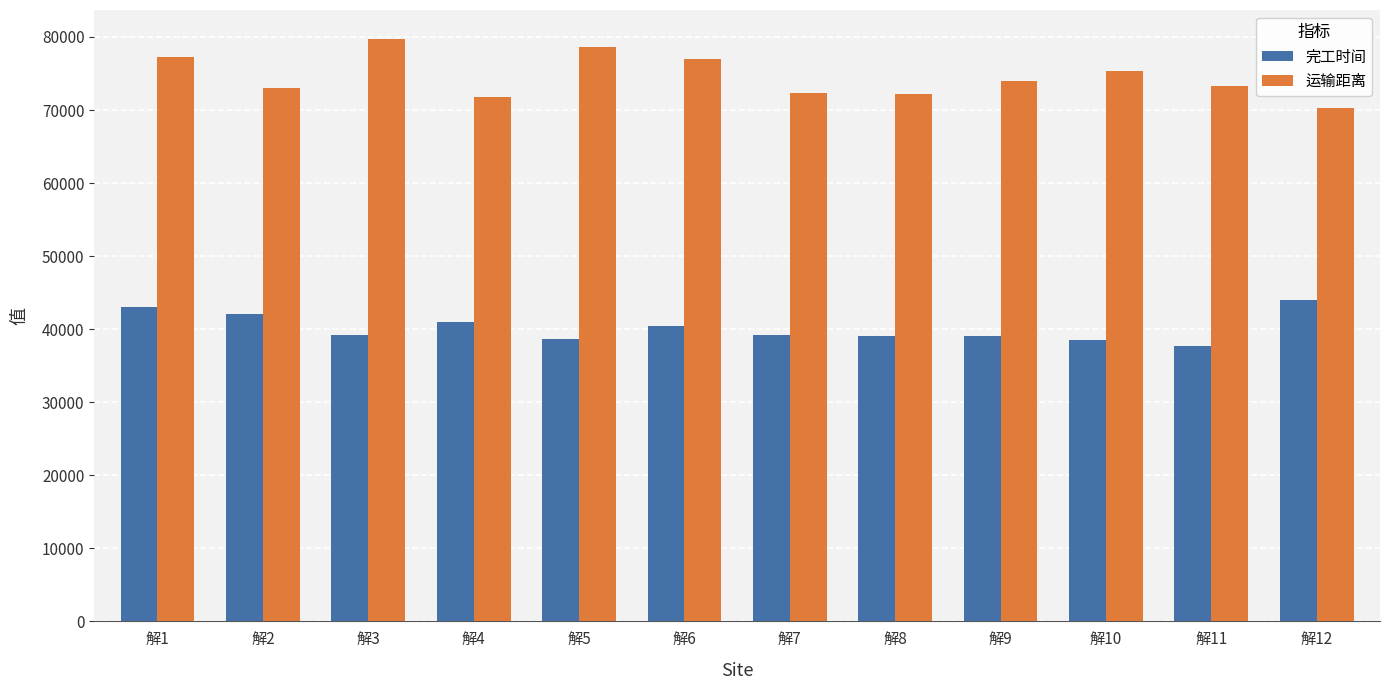

Rank the series by their average value, from lowest to highest.

完工时间, 运输距离